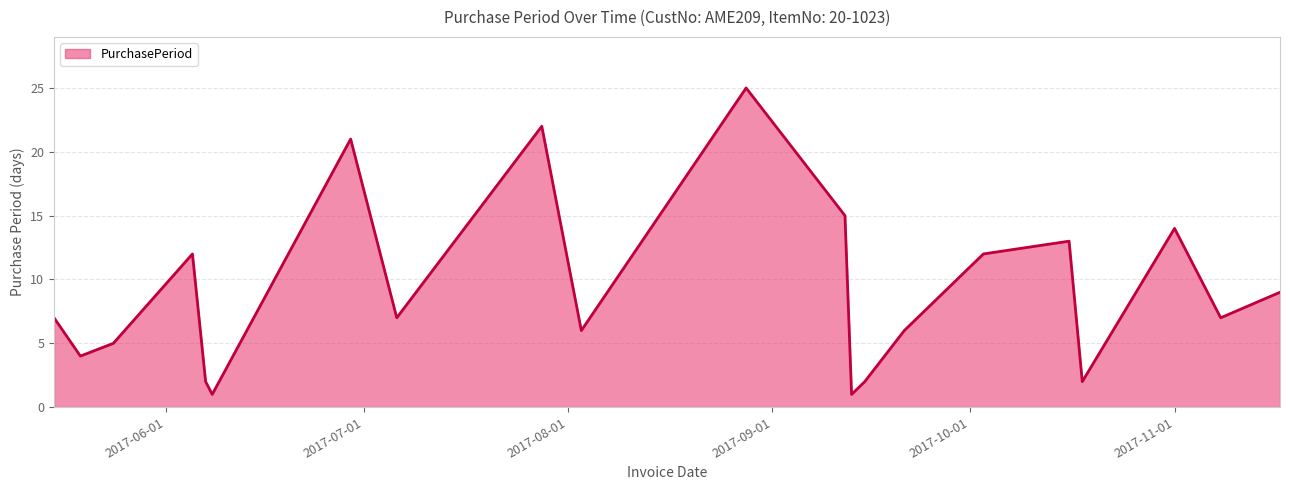

How many lines are shown in the chart?

1